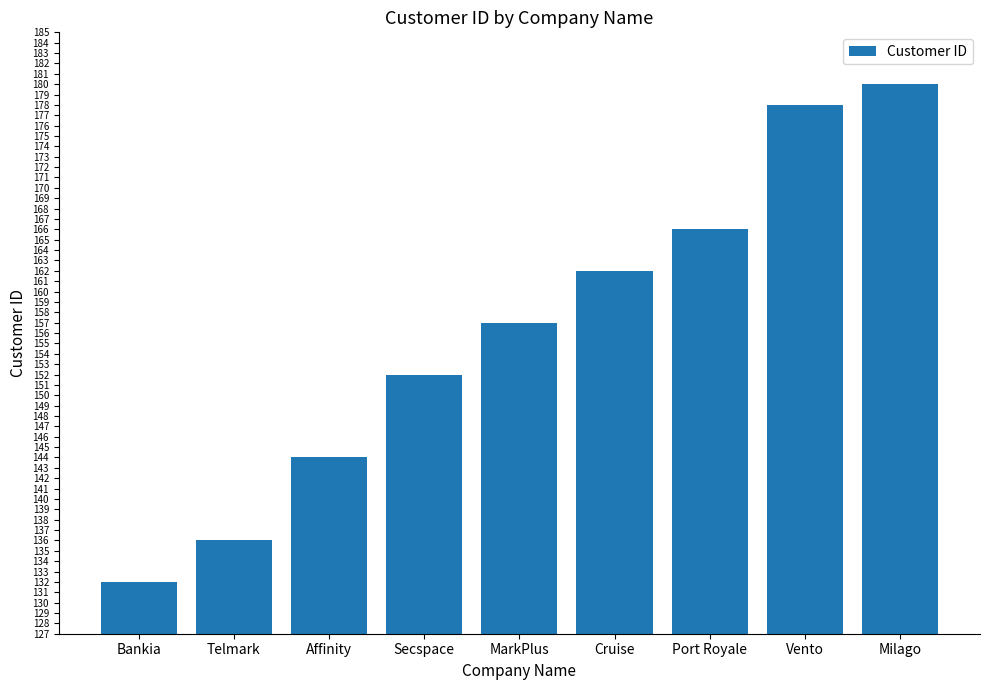

At which label is the value closest to 156?

MarkPlus